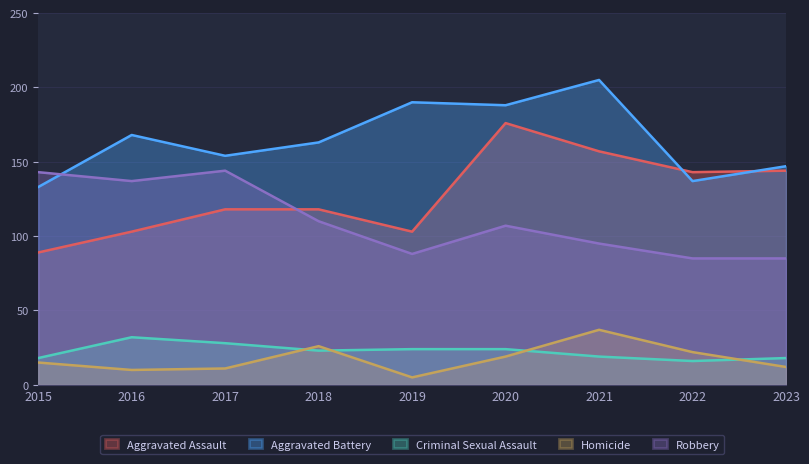

True or false: Robbery and Criminal Sexual Assault cross at least once.

False